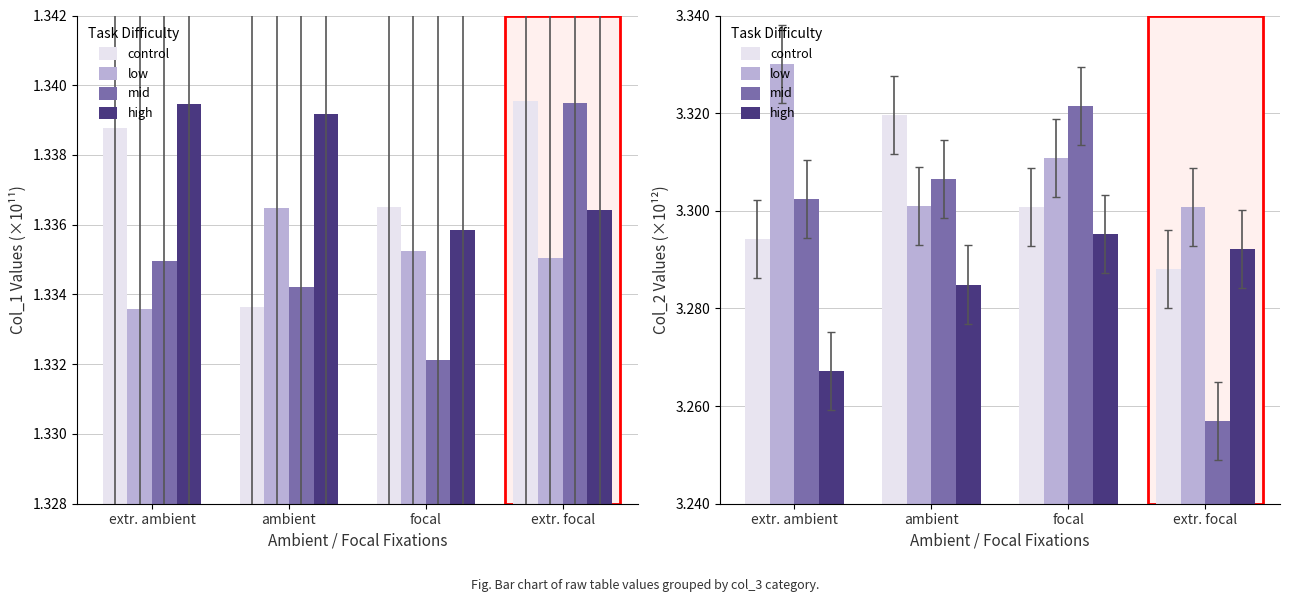

What is the total value across all series at extr. focal?

13.1